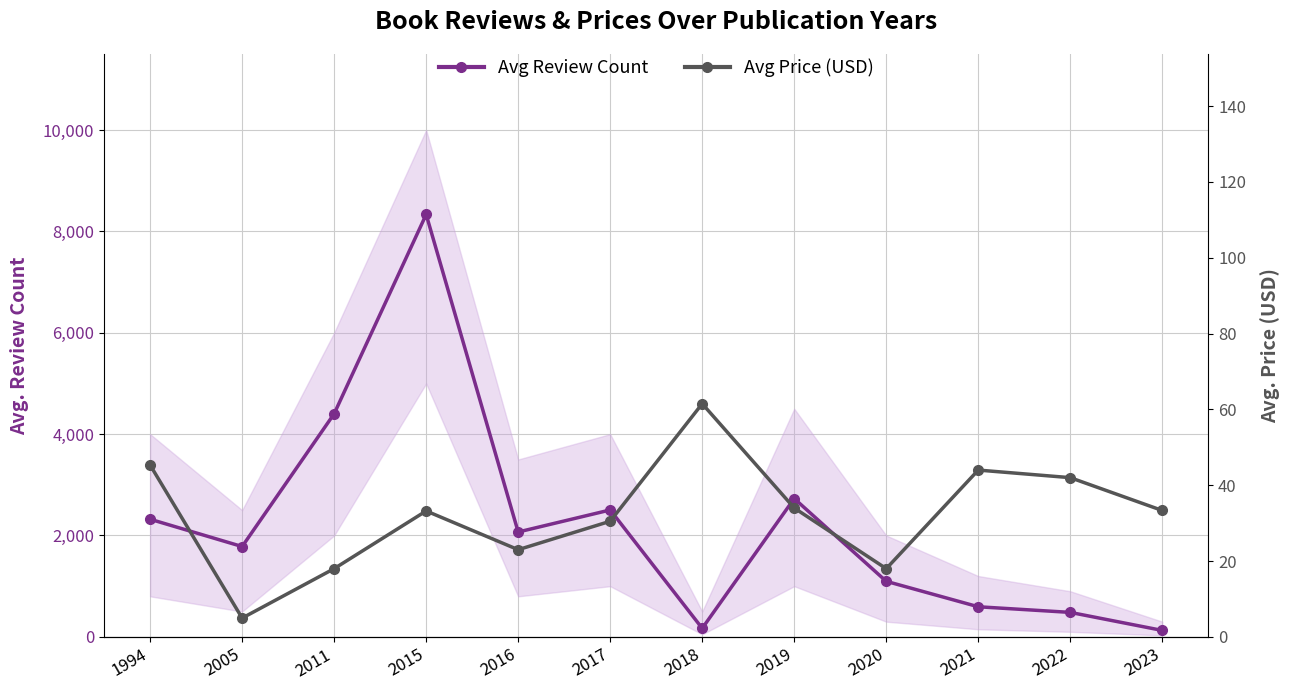

At which label does Avg Price (USD) first exceed 33?

1994